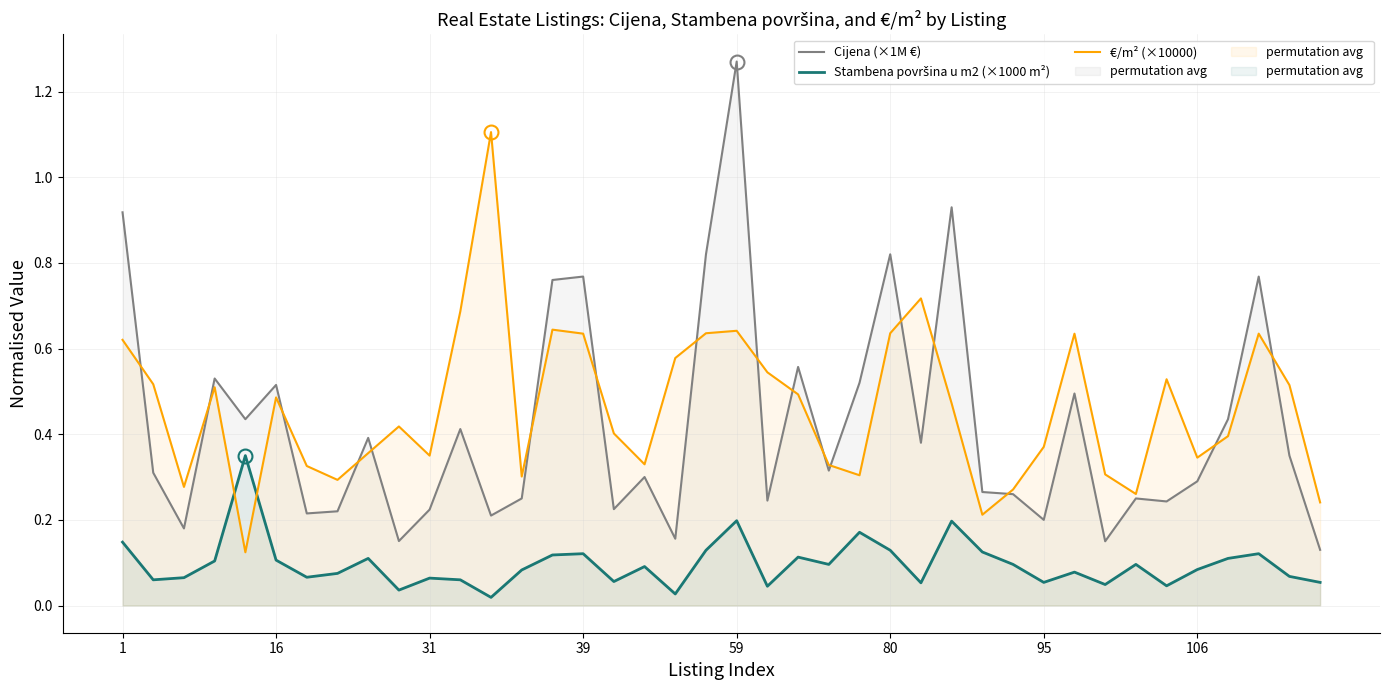

What is the difference between the maximum and minimum values in the Cijena (×1M €) series?

1.1